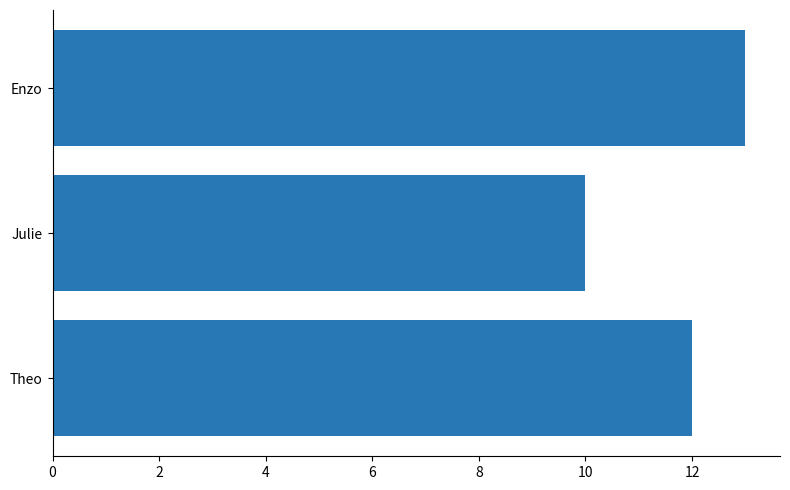

Which category has the highest value across all series?

Enzo